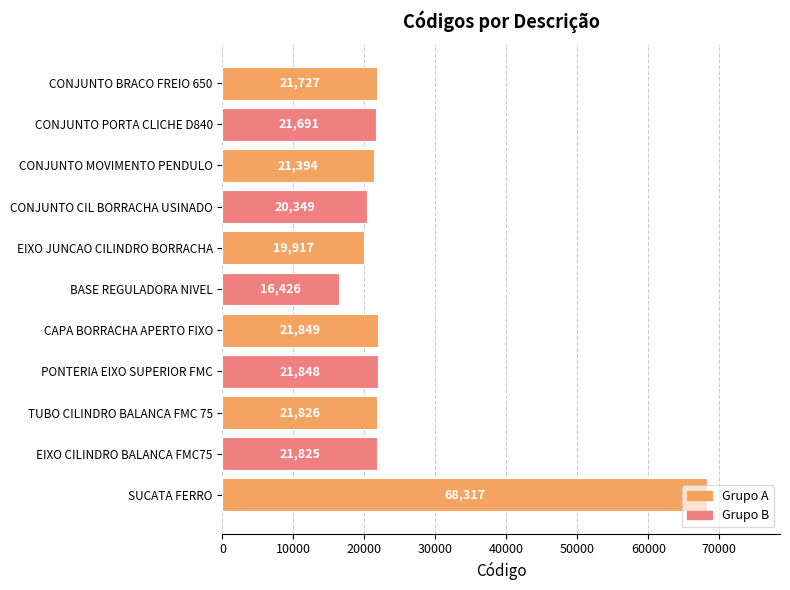

What is the change in value from EIXO CILINDRO BALANCA FMC75 to TUBO CILINDRO BALANCA FMC 75?

+1